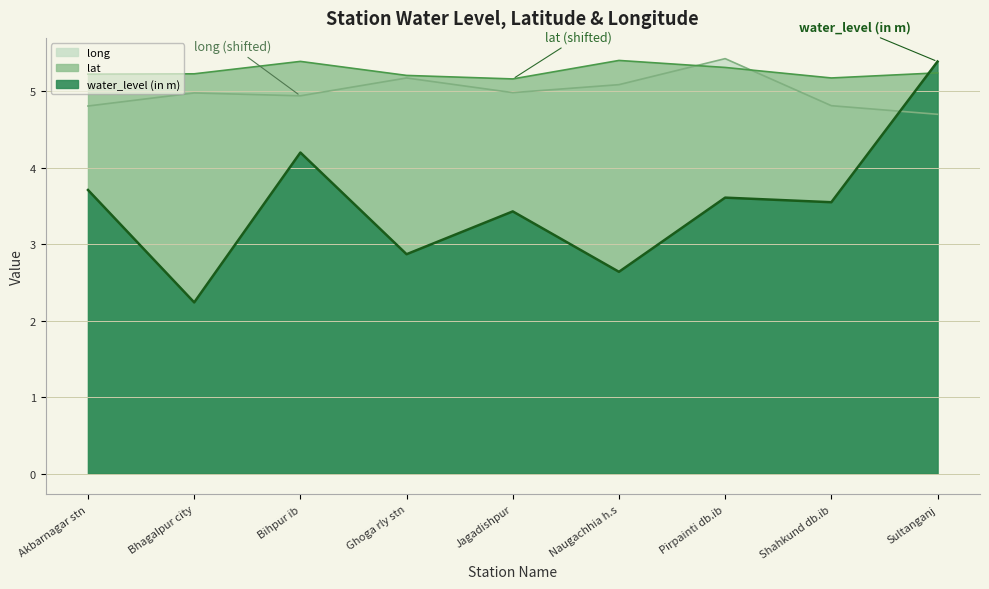

True or false: water_level (in m) has a value of 3.7 at Bhagalpur city.

False